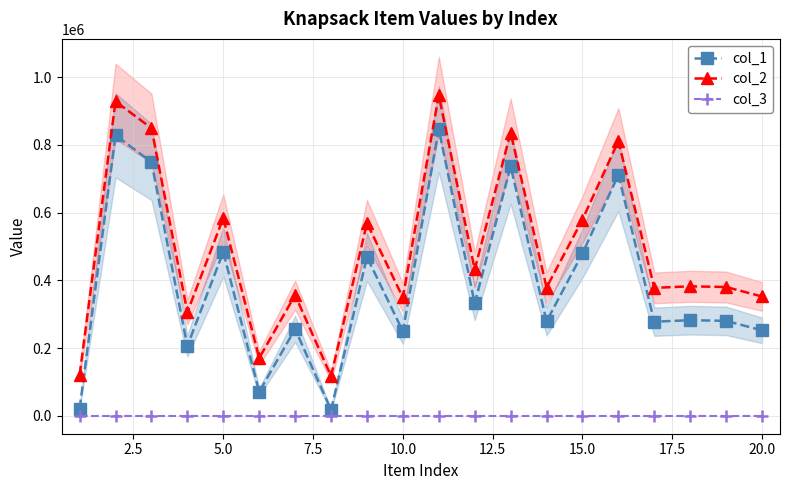

In col_2, how many points are lower than both neighbors (excluding endpoints)?

7